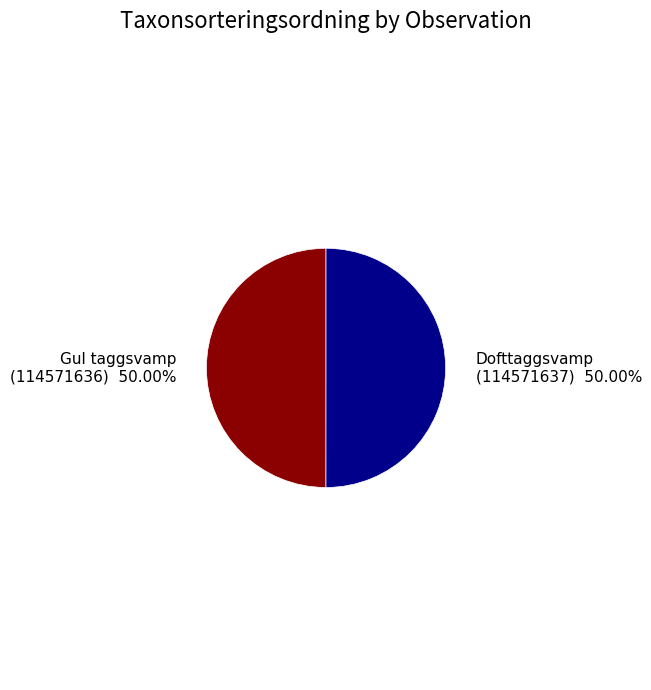

To the nearest percent, what portion does Gul taggsvamp (114571636) represent?

50%